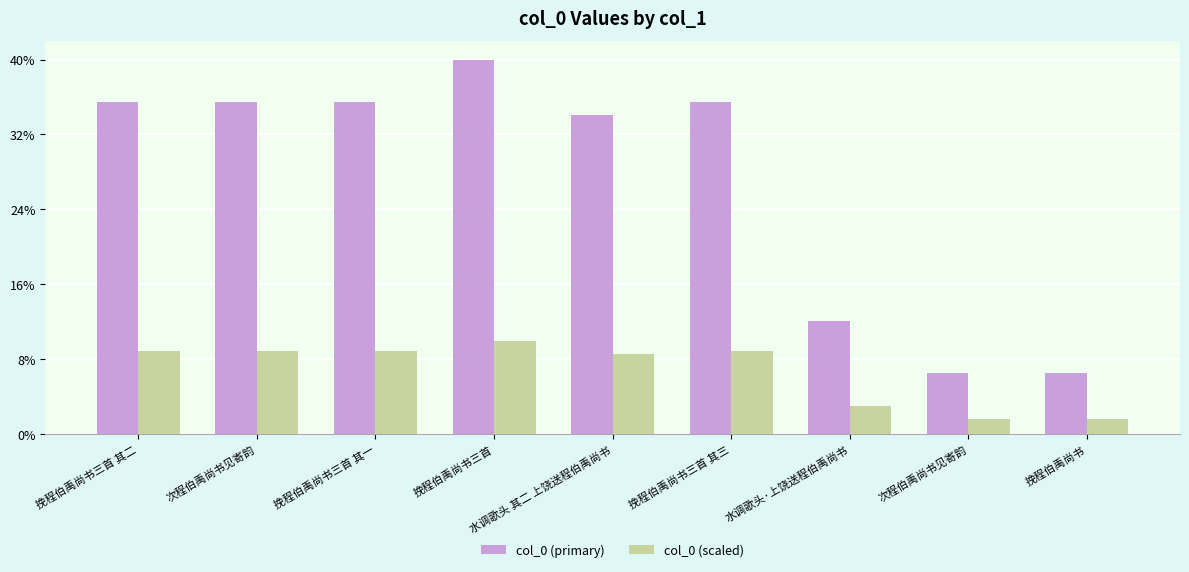

What is the difference between the col_0 (primary) values at 挽程伯禹尚书三首 其二 and 水调歌头 其二 上饶送程伯禹尚书?

40886.0